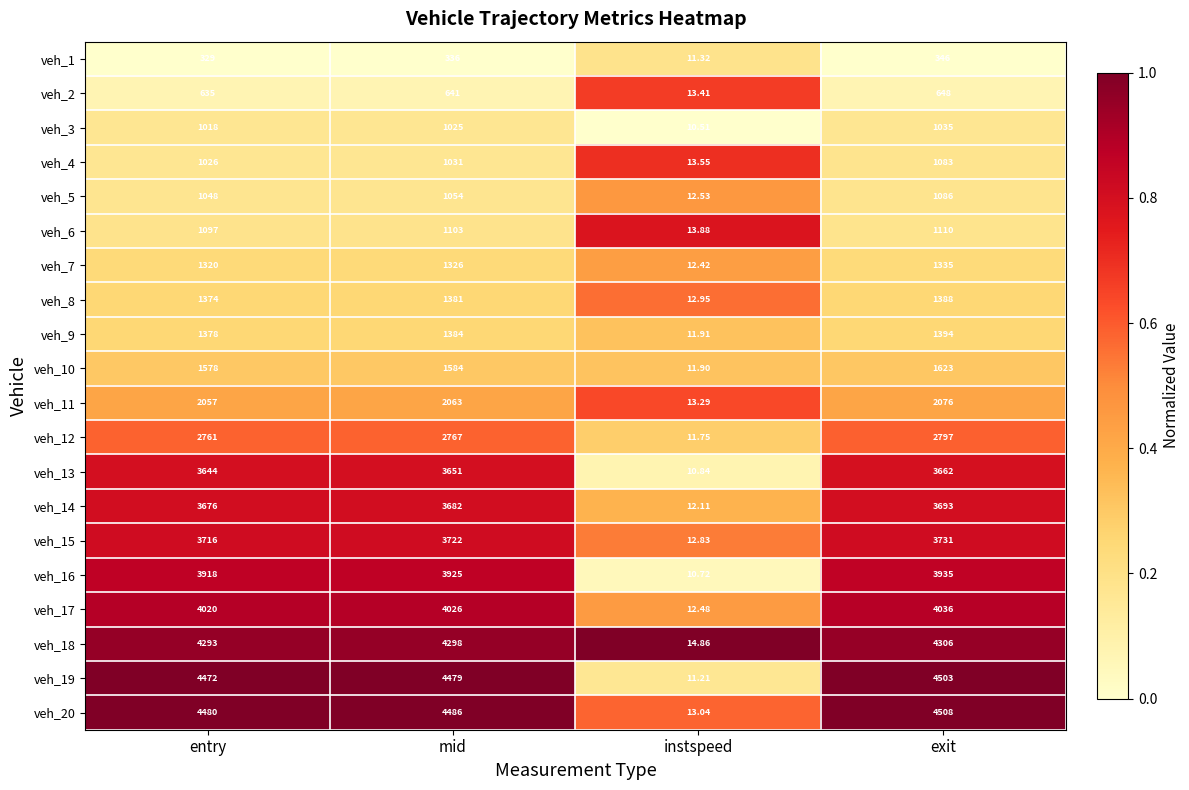

Which category has the highest value in the veh_11 series?

exit